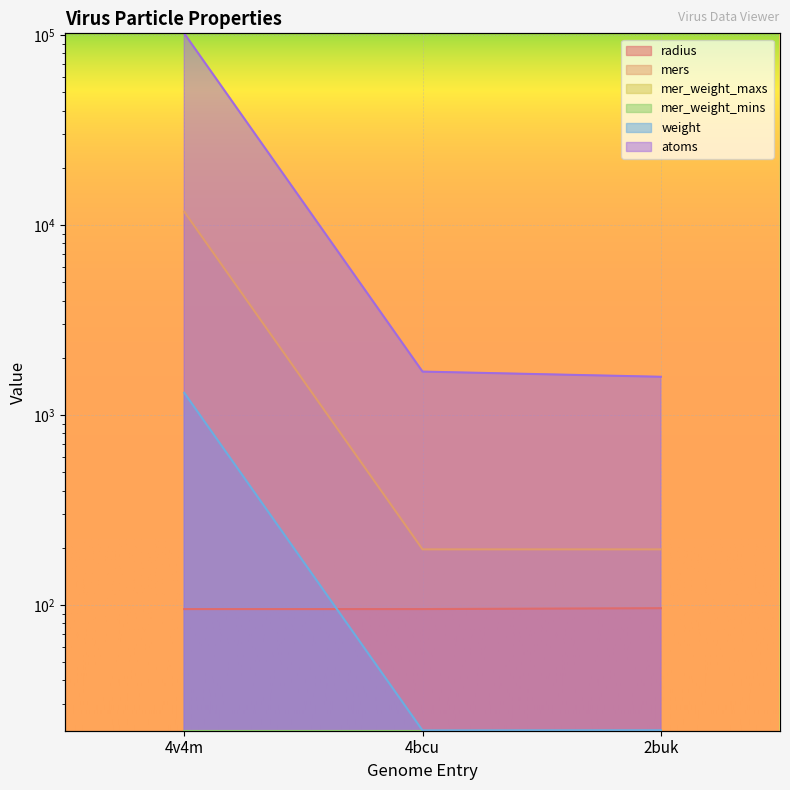

At 2buk, list the series in order from largest to smallest.

atoms, mers, radius, weight